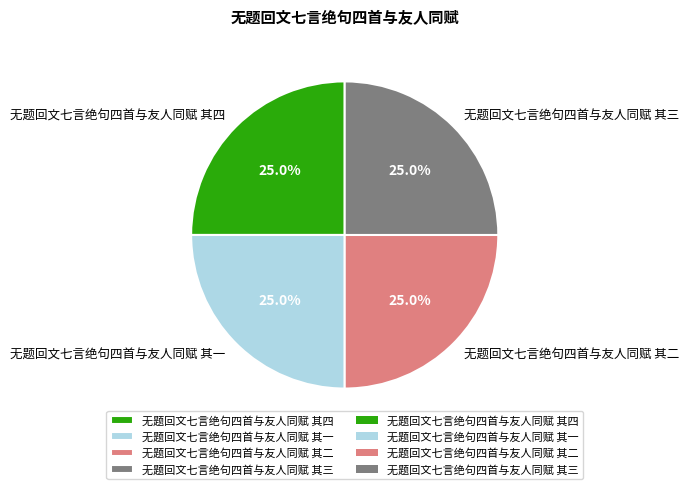

Is there a majority slice in this chart?

No